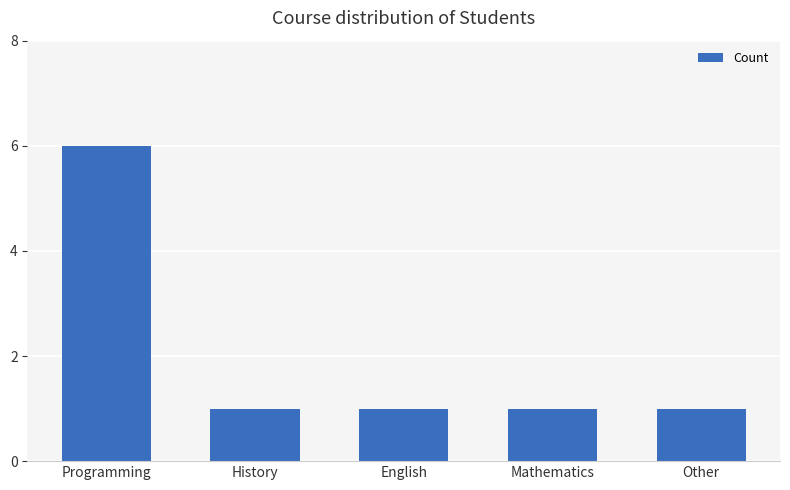

Is it true that the value at English is 1?

True